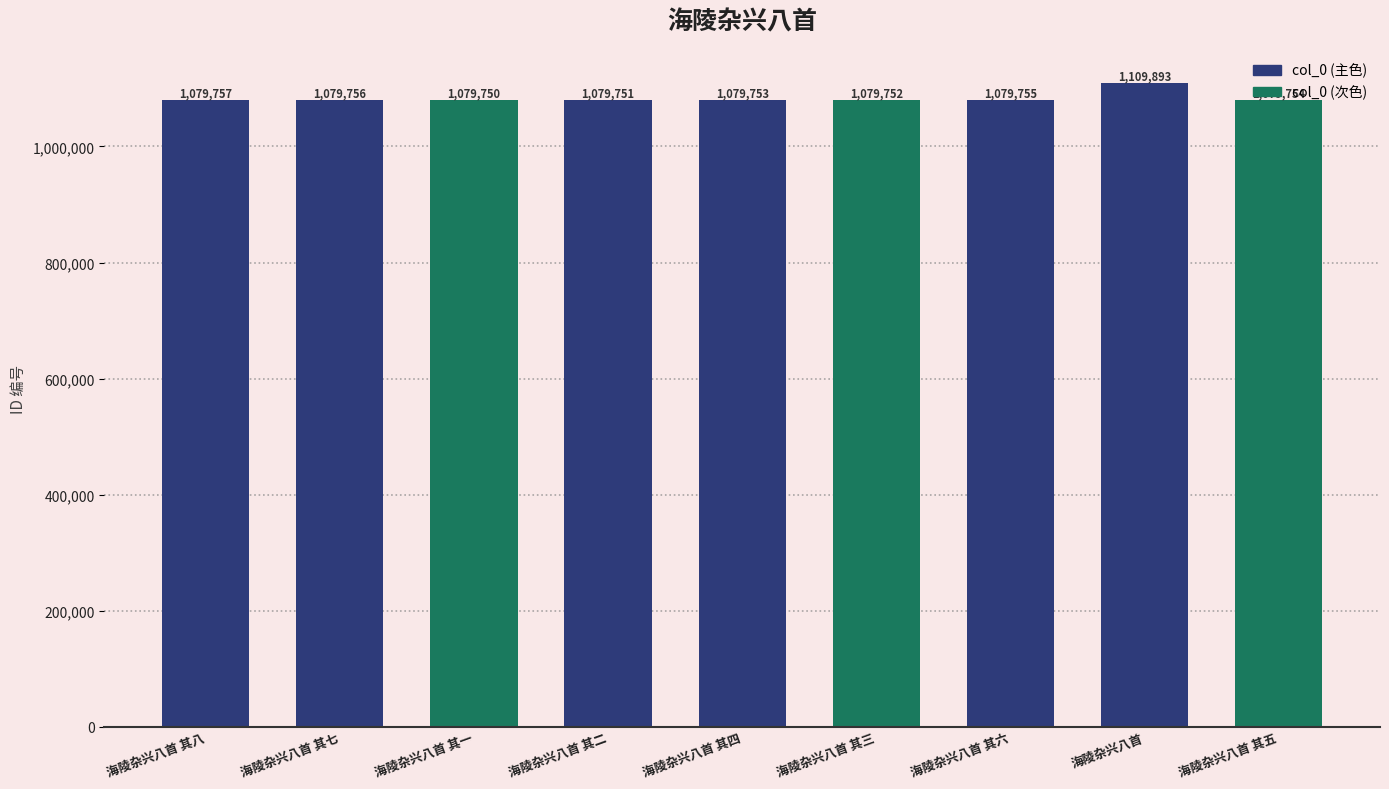

Read the value at 海陵杂兴八首 其八, to the nearest 50.

1079750